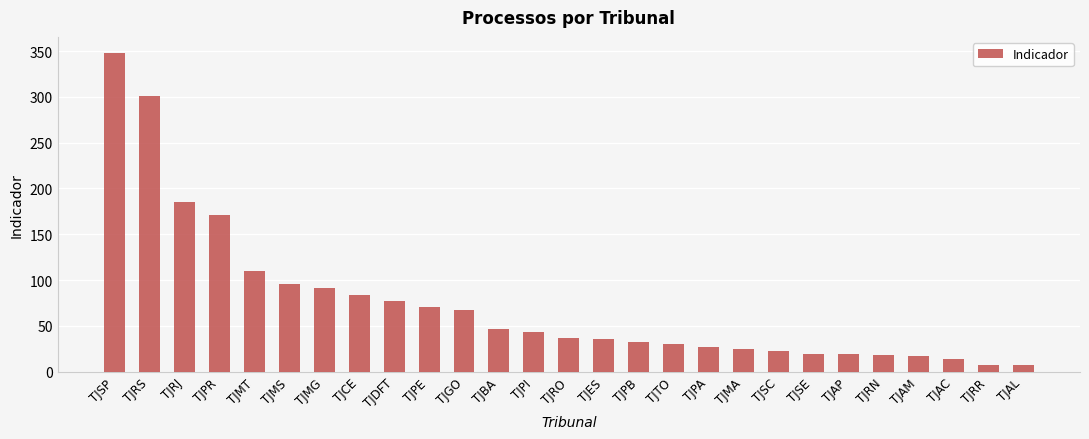

What is the ratio of the value at TJES to the value at TJMG?

0.4